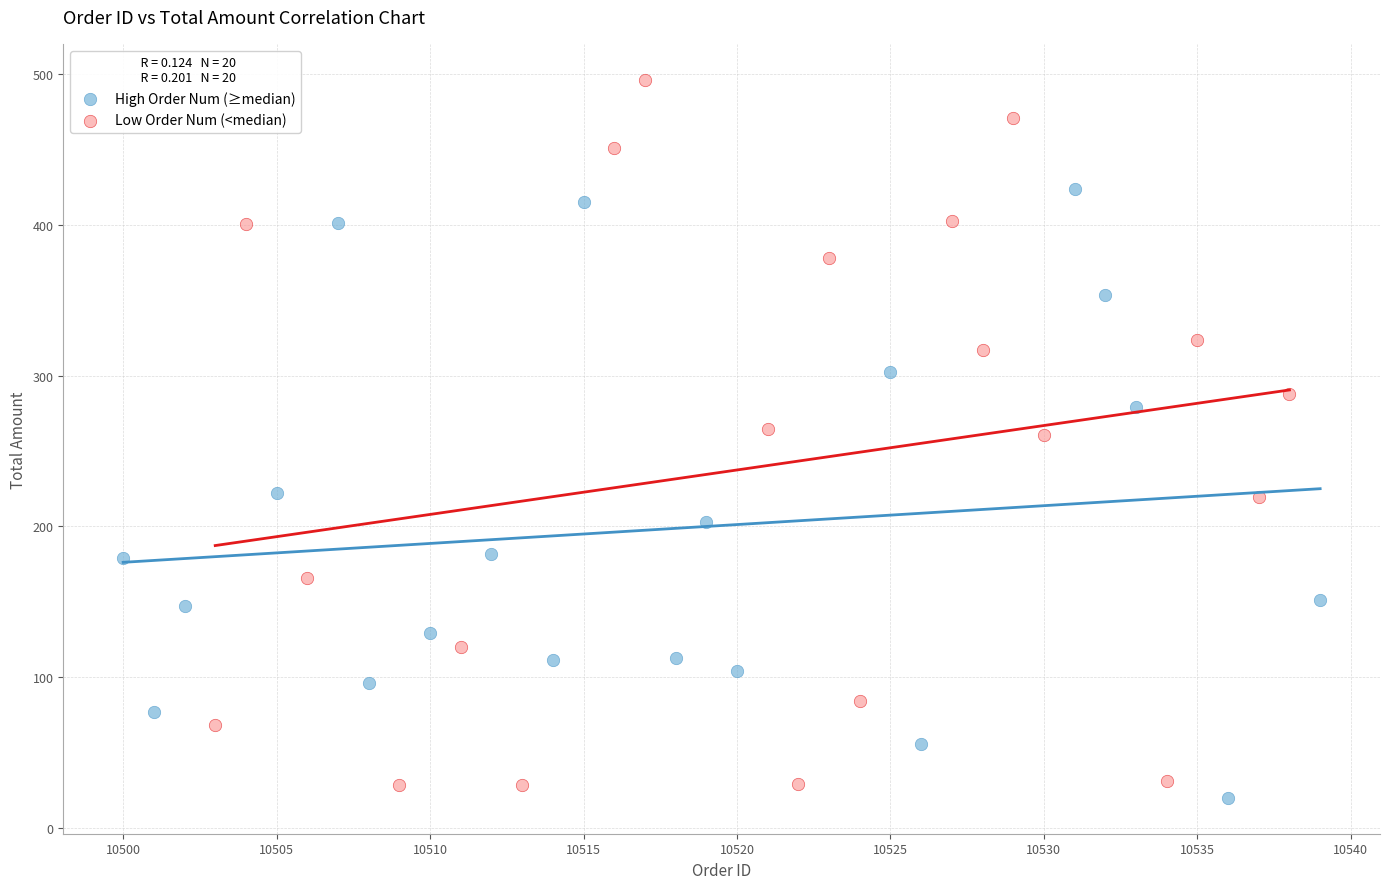

Which series contains the highest Y value?

Low Order Num (<median)